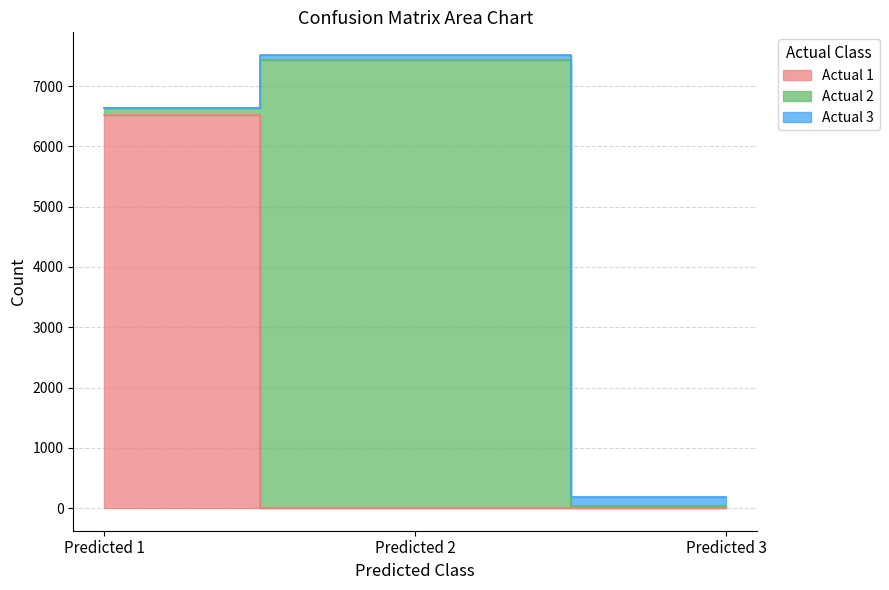

Reading left to right, extract all data points from this chart.

Actual 1: Predicted 1=6521	Predicted 2=4	Predicted 3=0
Actual 2: Predicted 1=109	Predicted 2=7436	Predicted 3=38
Actual 3: Predicted 1=0	Predicted 2=77	Predicted 3=151